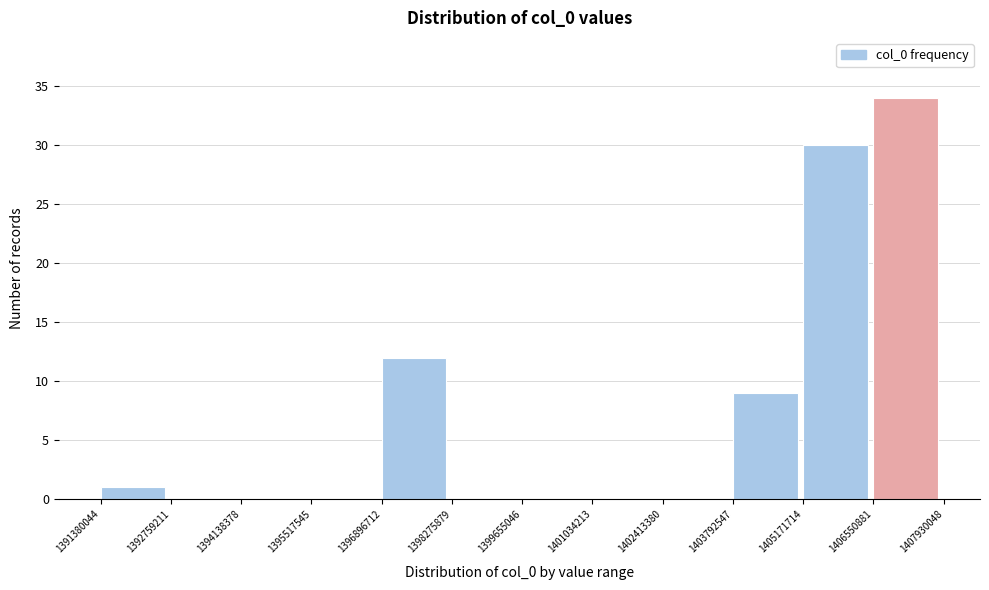

How tall is the bar that spans 1405171714 to 1406550881 on the x-axis? The values are not printed on the chart, so give them approximately, as read against the axis.

30